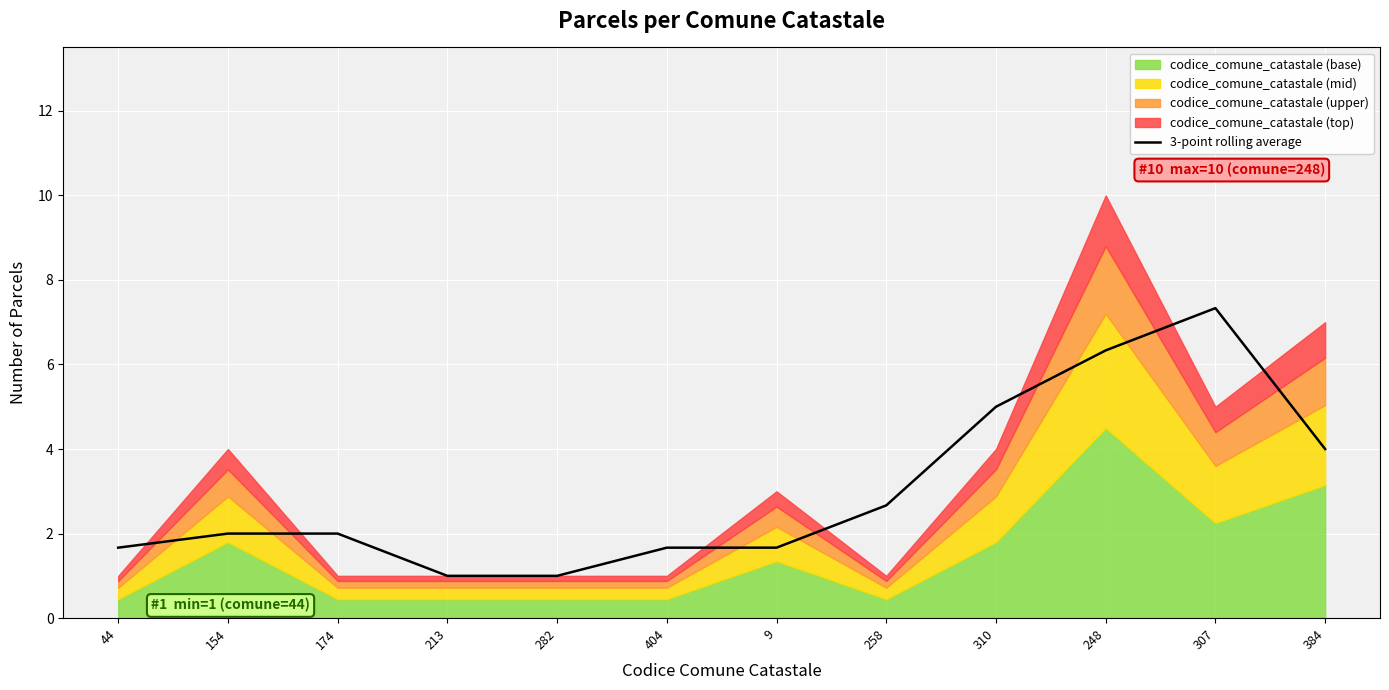

What is the average value?

3.0